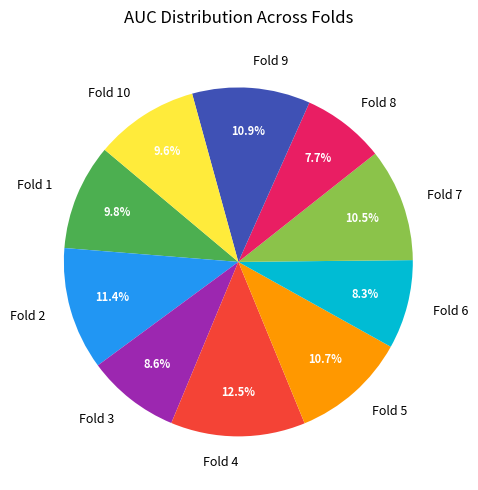

To the nearest percent, what is the average slice percentage?

10%